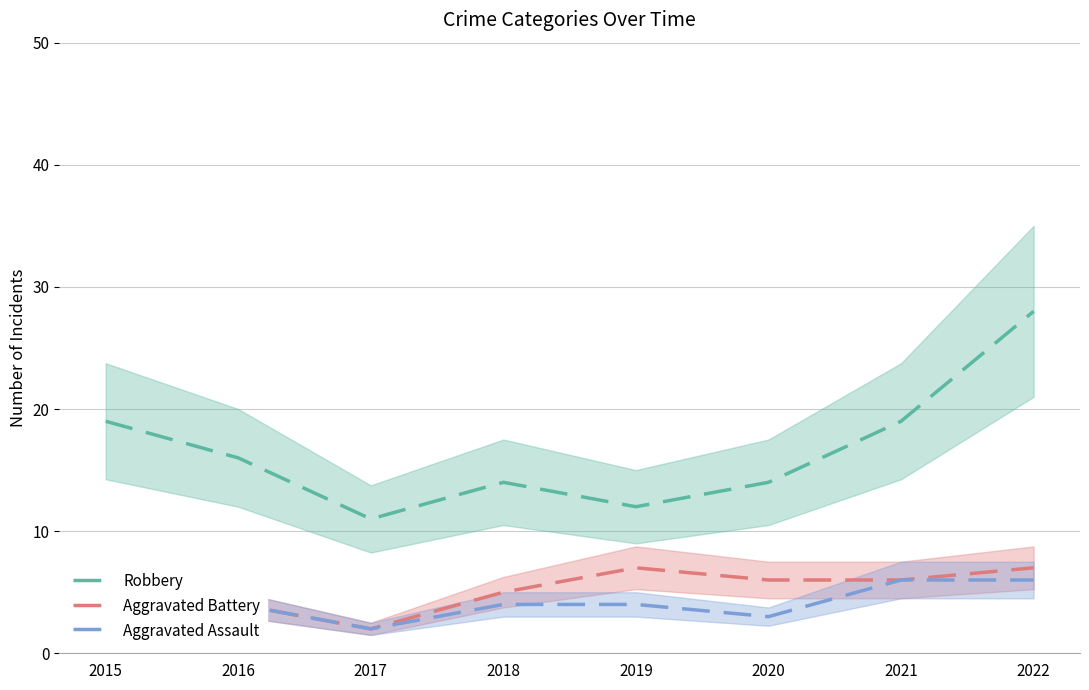

What is the difference between the maximum and minimum values in the Robbery series?

17